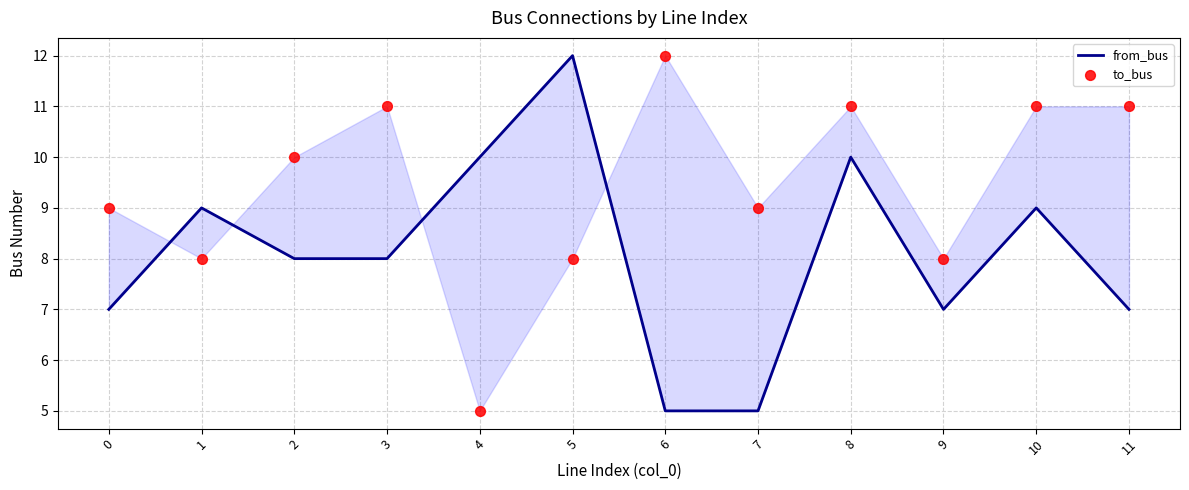

Which series contains the lowest Y value?

from_bus